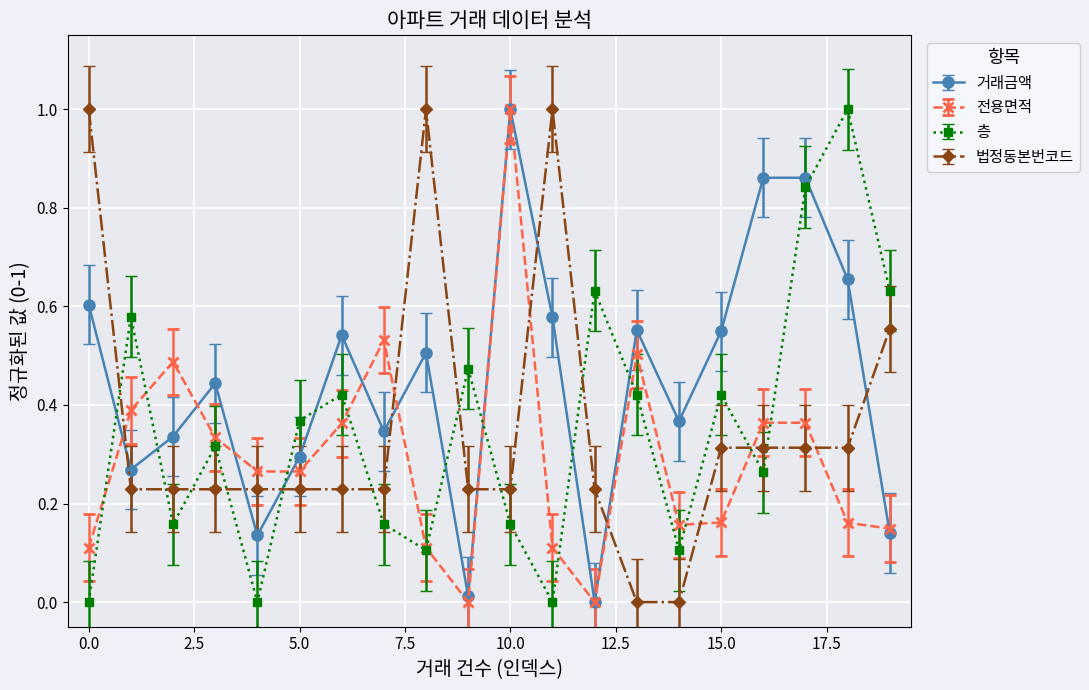

How many interior local valleys does the 거래금액 series have?

6